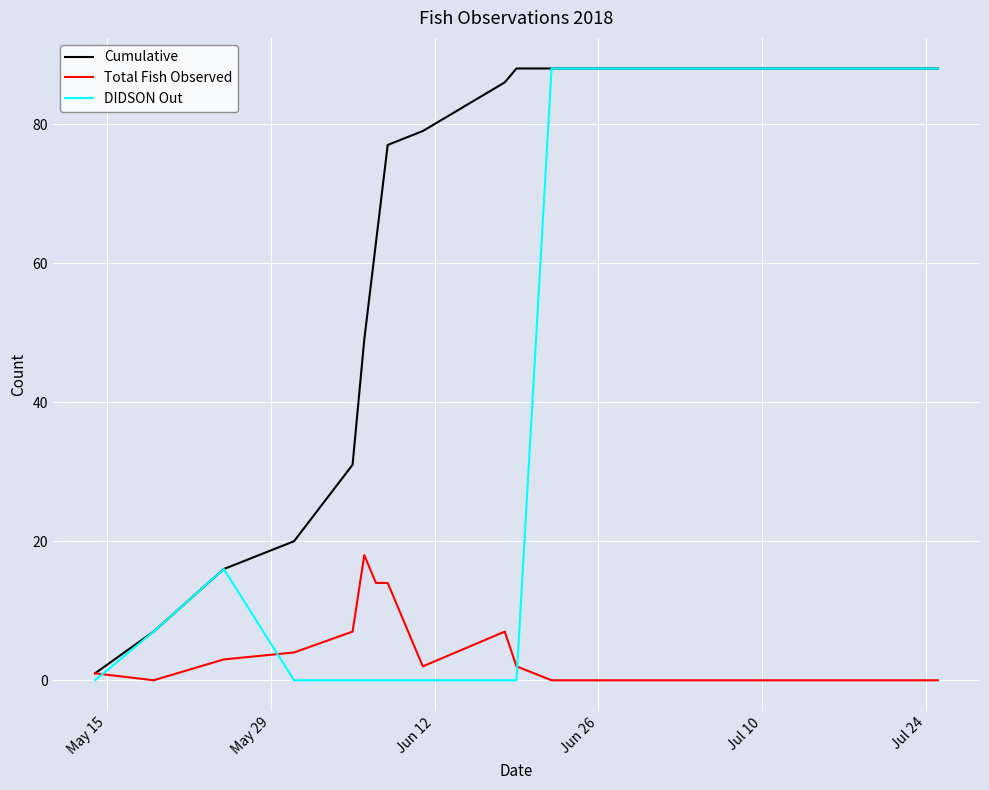

Which series ends up on top after the final intersection of Total Fish Observed and DIDSON Out?

DIDSON Out